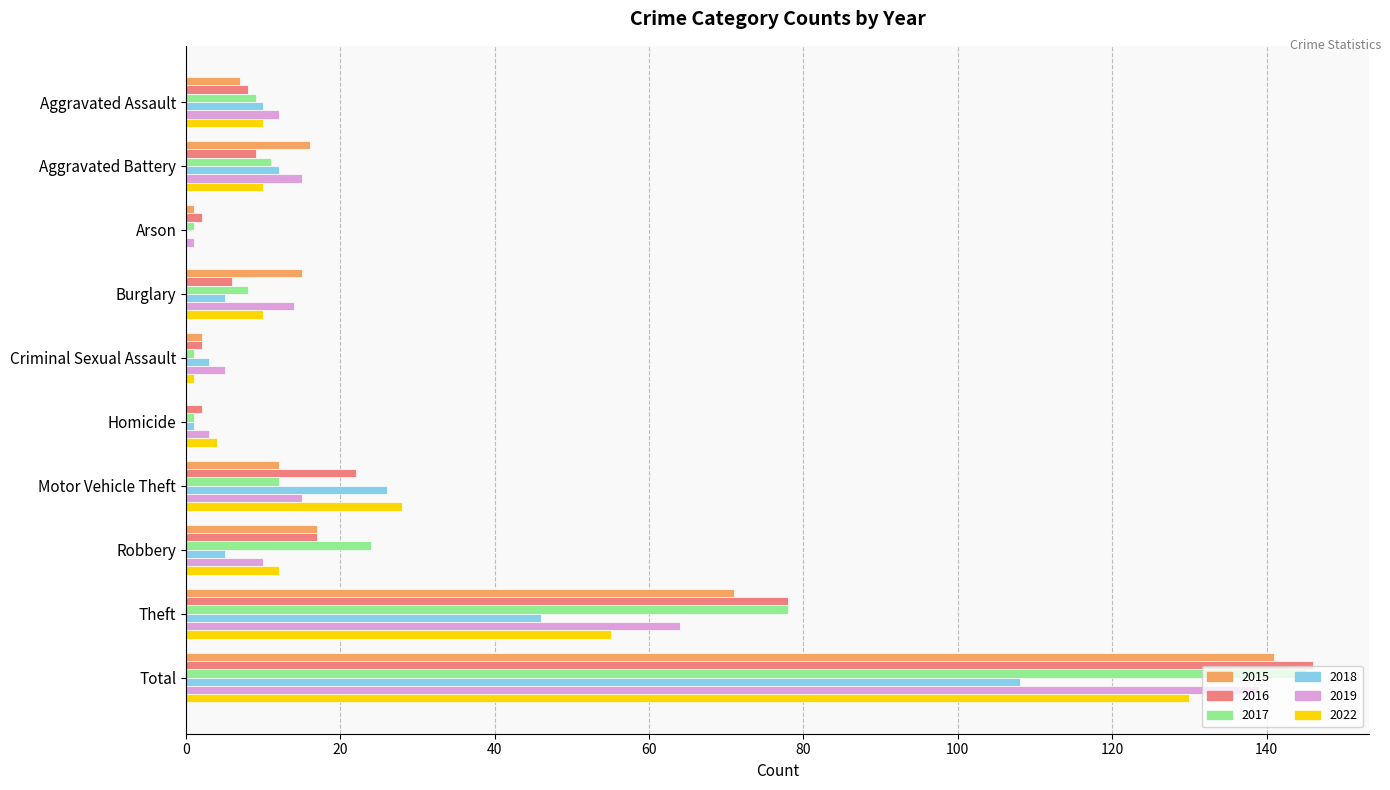

At which category does the chart reach its peak across all series?

Total